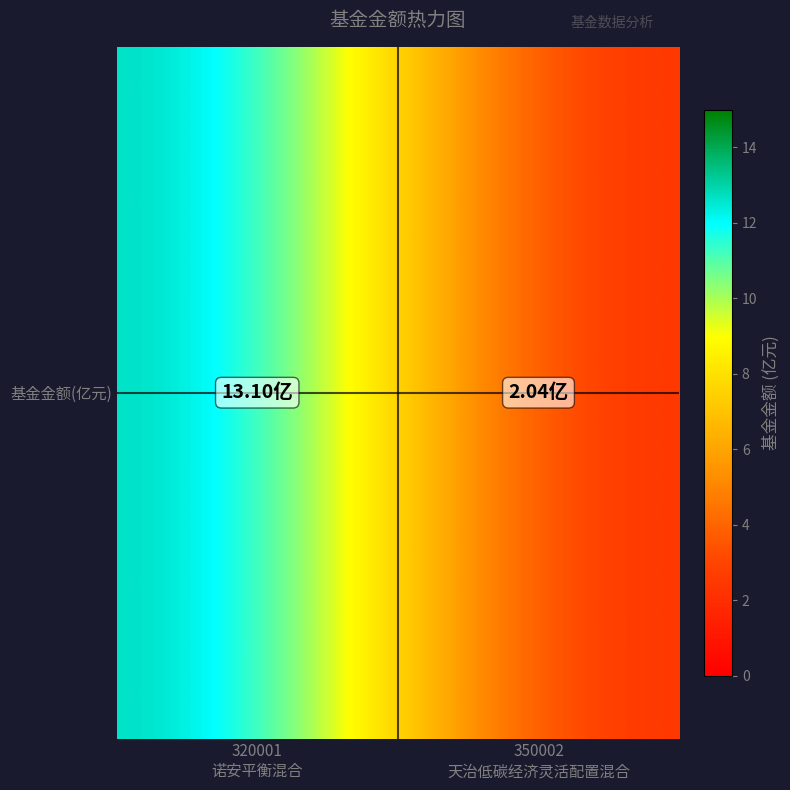

How many data points are above 13?

1